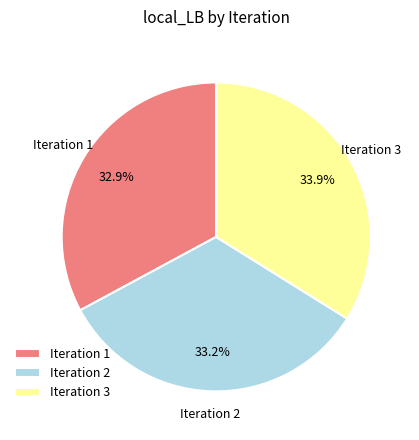

How many slices are in this pie chart?

3